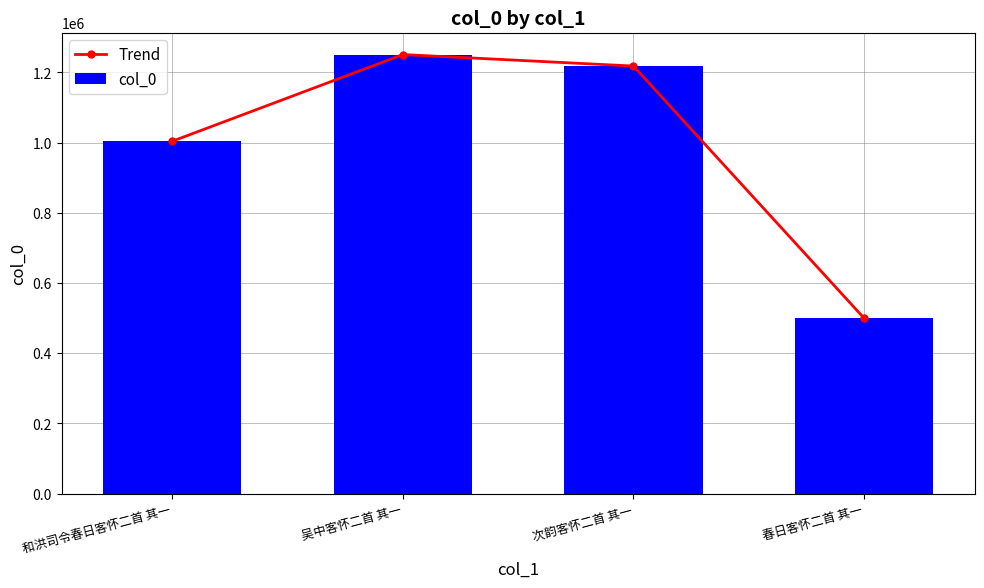

Which series has the largest range (max minus min)?

Trend